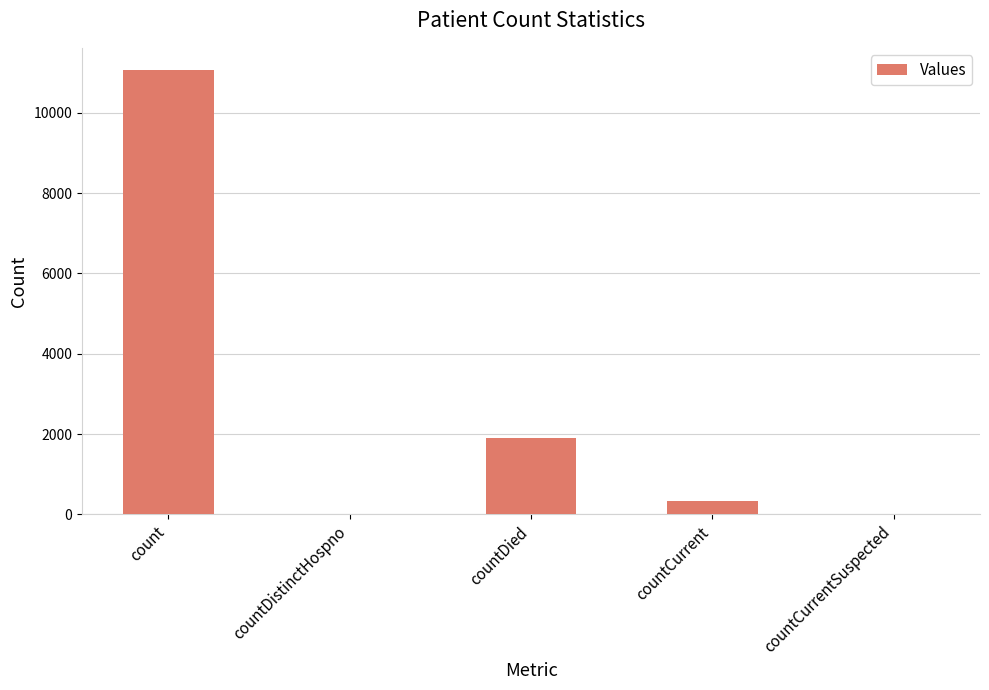

What is the change in value from countDistinctHospno to countCurrent?

+331